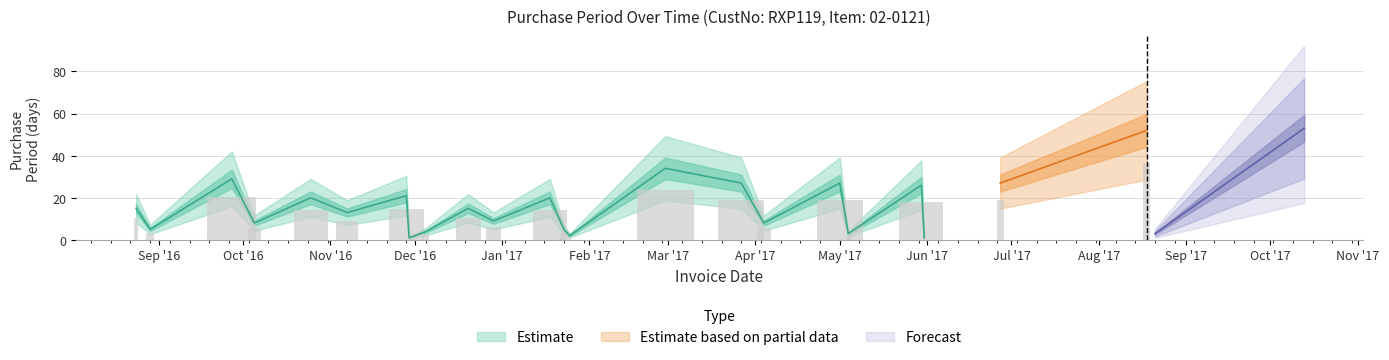

Reading right to left, what are all the values shown in this chart?

53	3	52	27	1	26	3	27	8	27	34	2	5	20	9	15	4	2	1	21	13	20	8	29	5	15